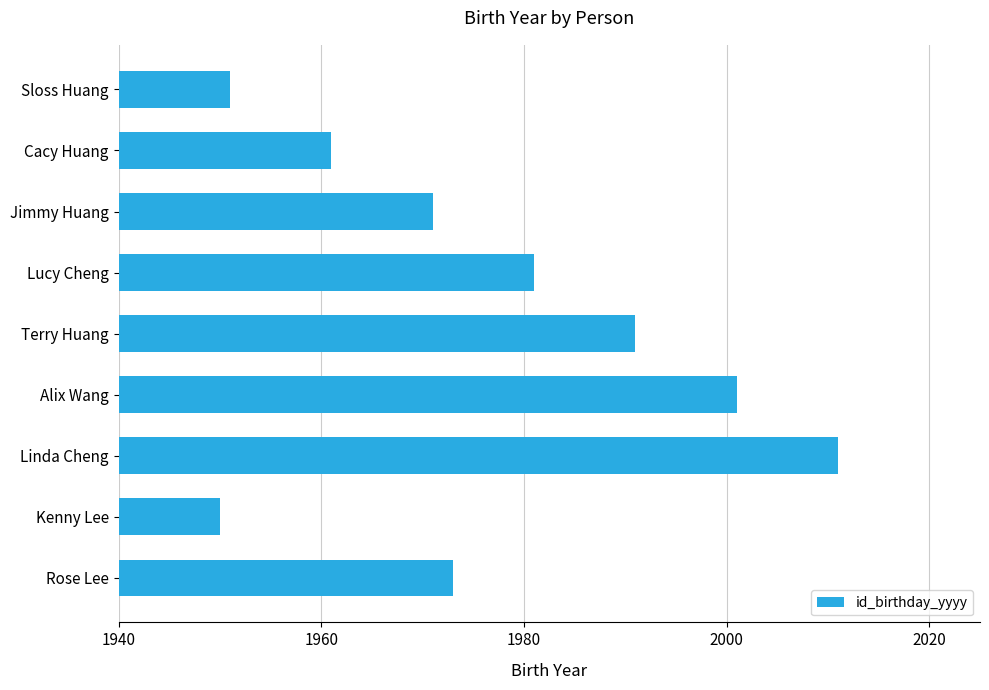

Where is the data nearest to the value 1980?

Lucy Cheng